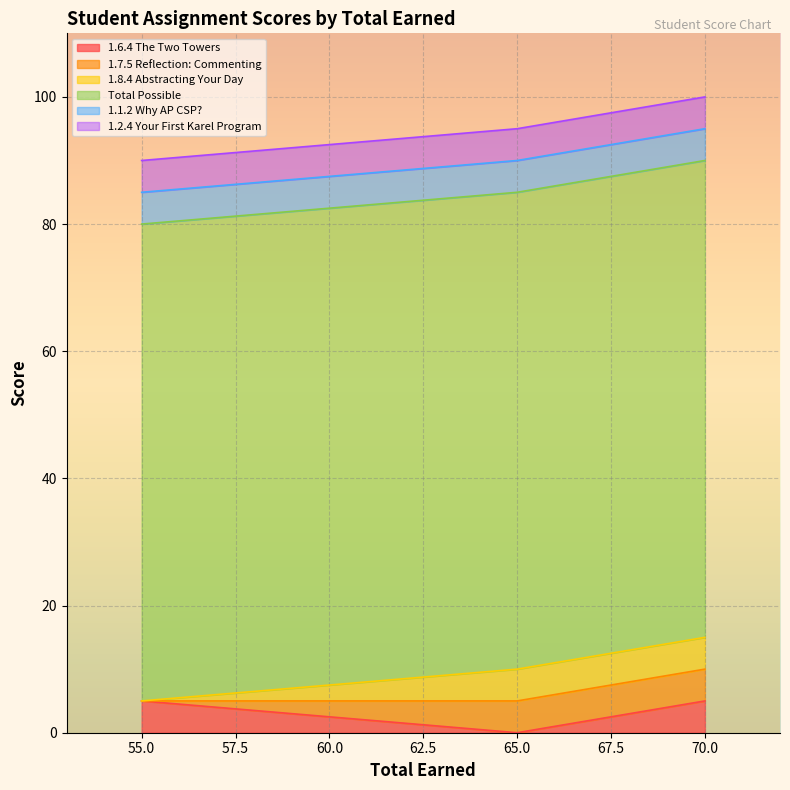

What value does the 1.1.2 Why AP CSP? series have at 70?

5